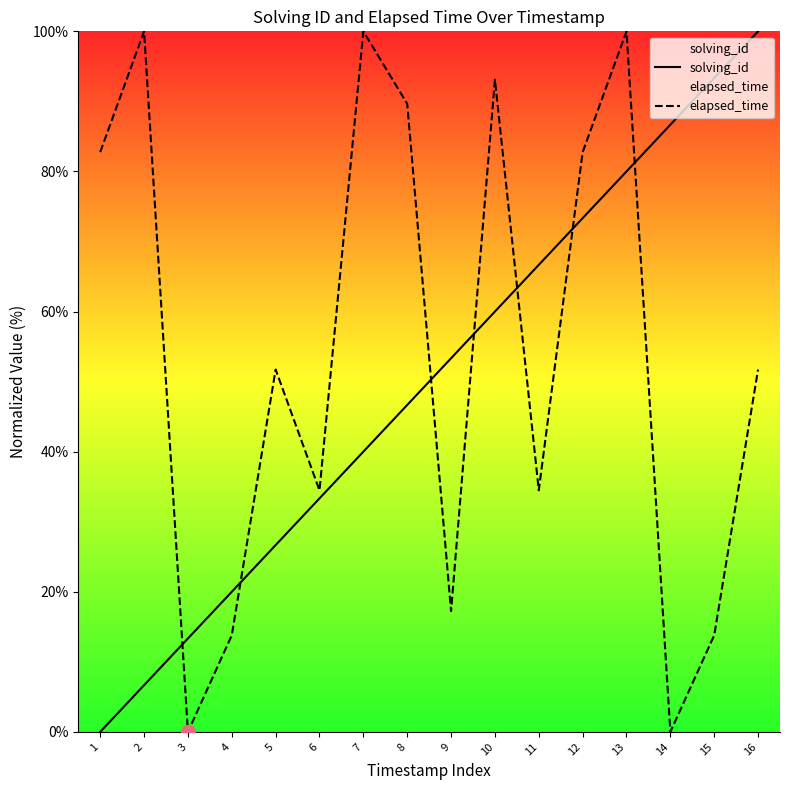

Does the chart have visible grid lines?

No